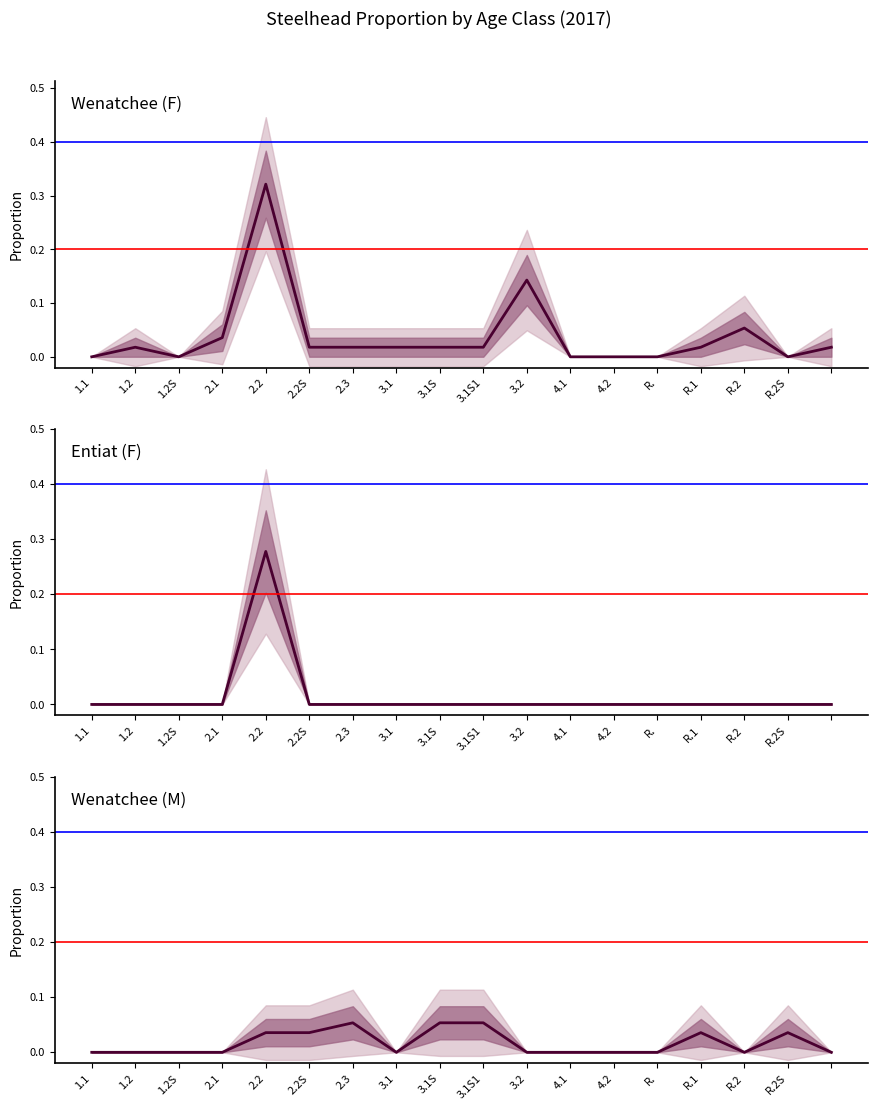

True or false: Wenatchee and Entiat intersect in this chart.

False